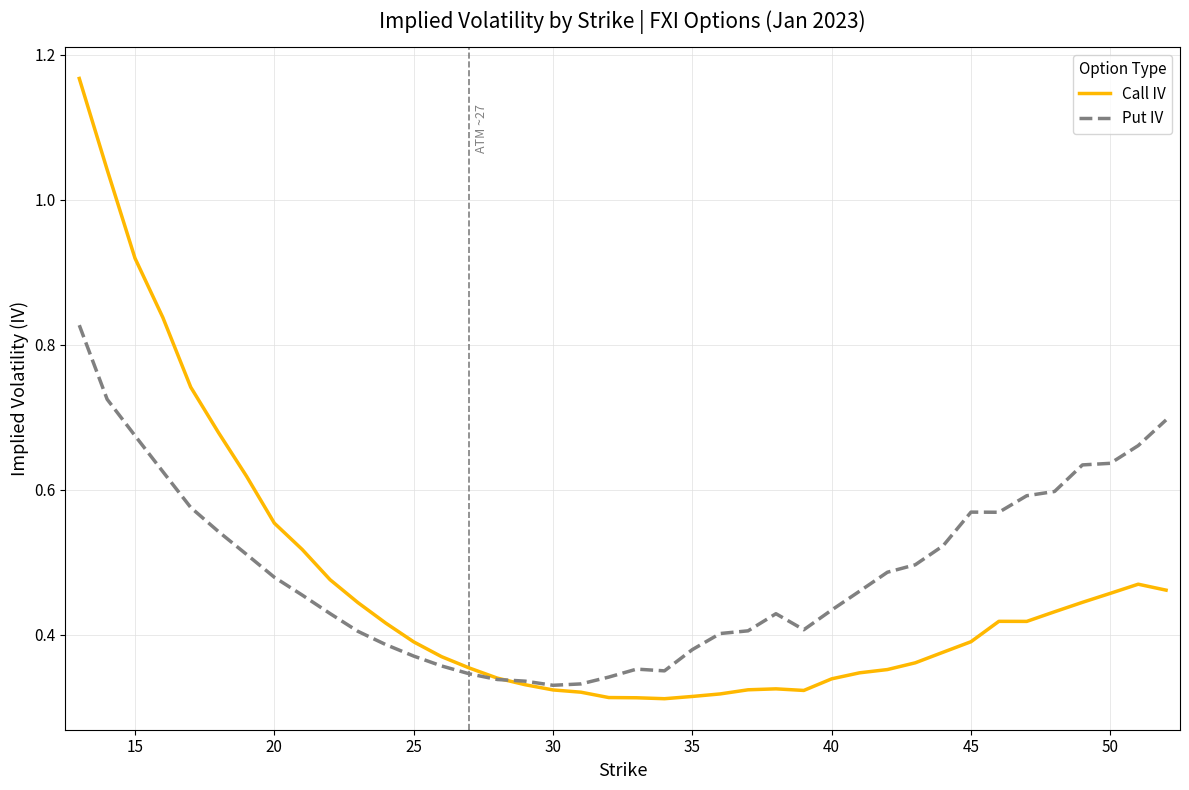

Rank the series by their maximum value, from highest to lowest.

Call IV, Put IV